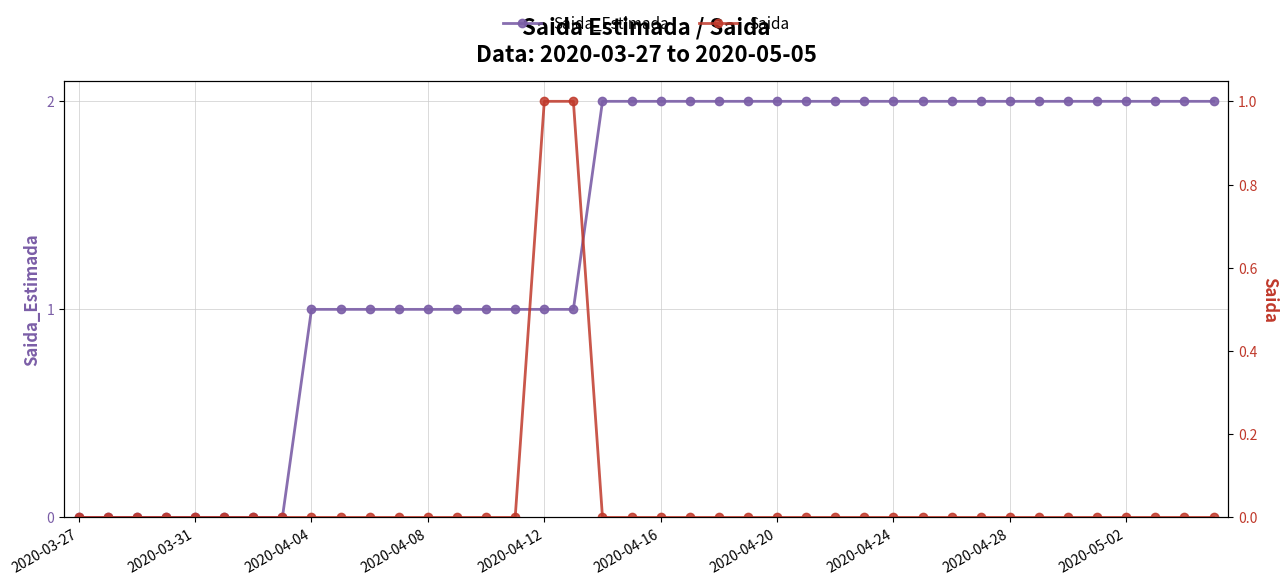

True or false: Saida has a value of 0 at 2020-04-24.

True